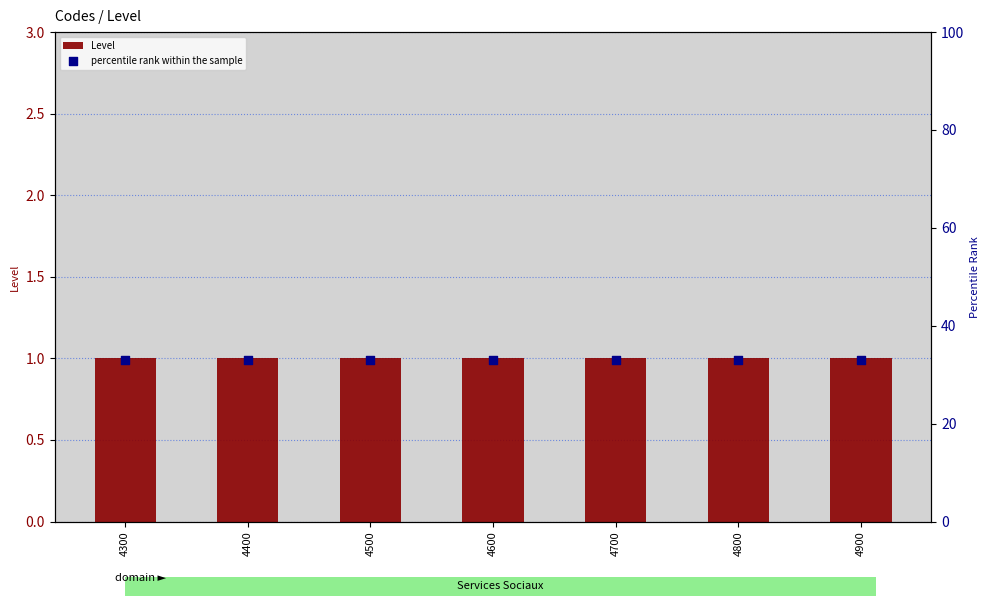

Which series has the largest total across all categories?

percentile rank within the sample